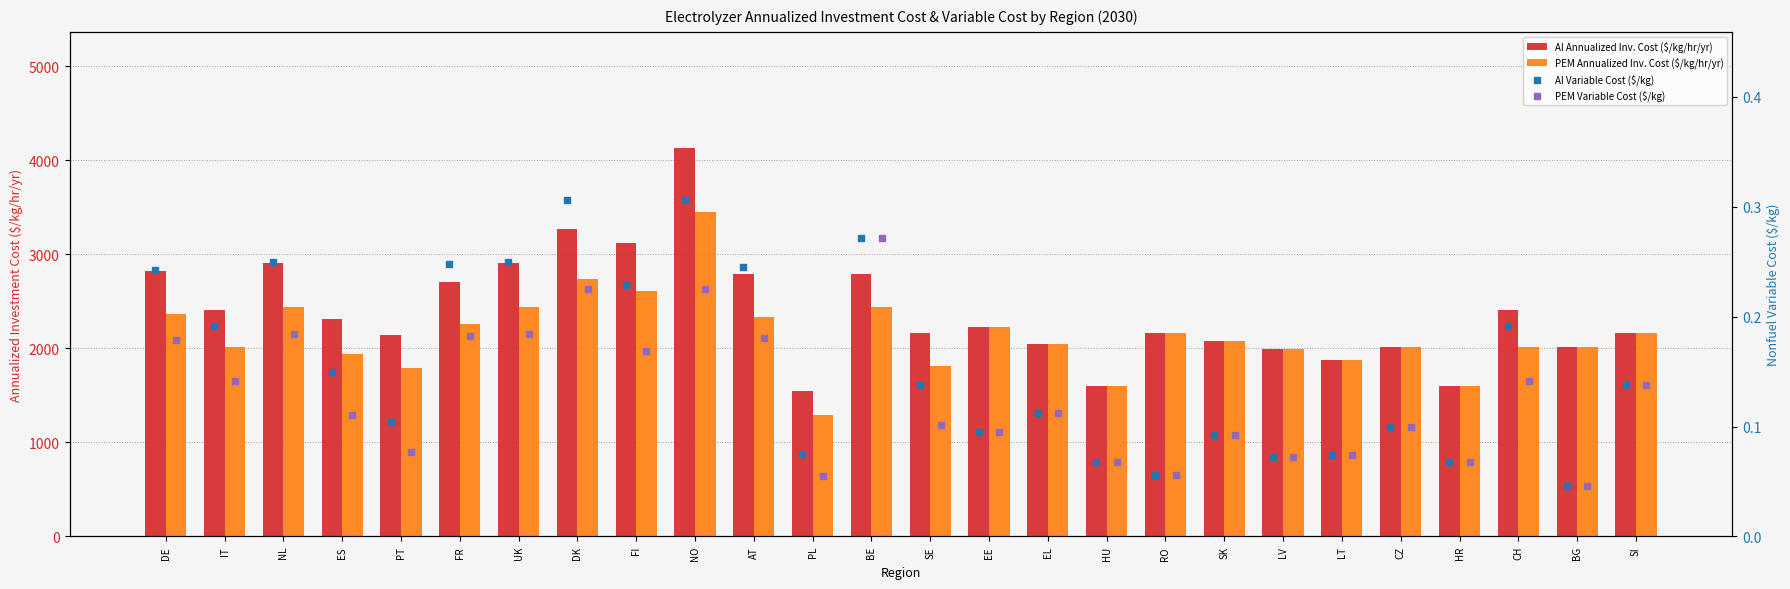

Which series reaches the minimum Y coordinate?

AI Variable Cost ($/kg)